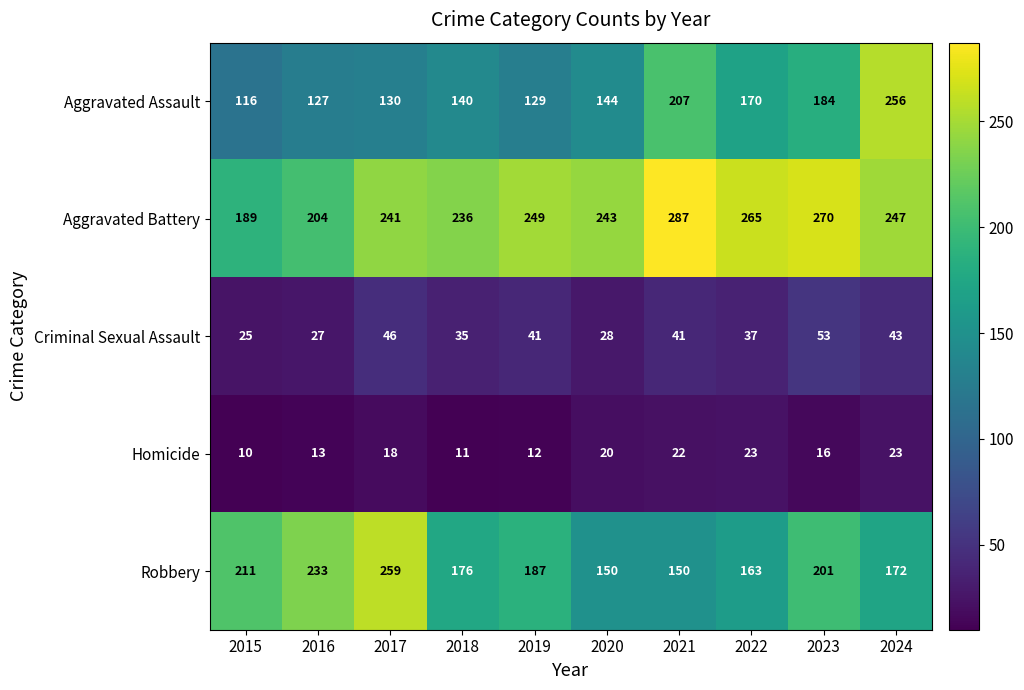

What is the average value of the Robbery series?

190